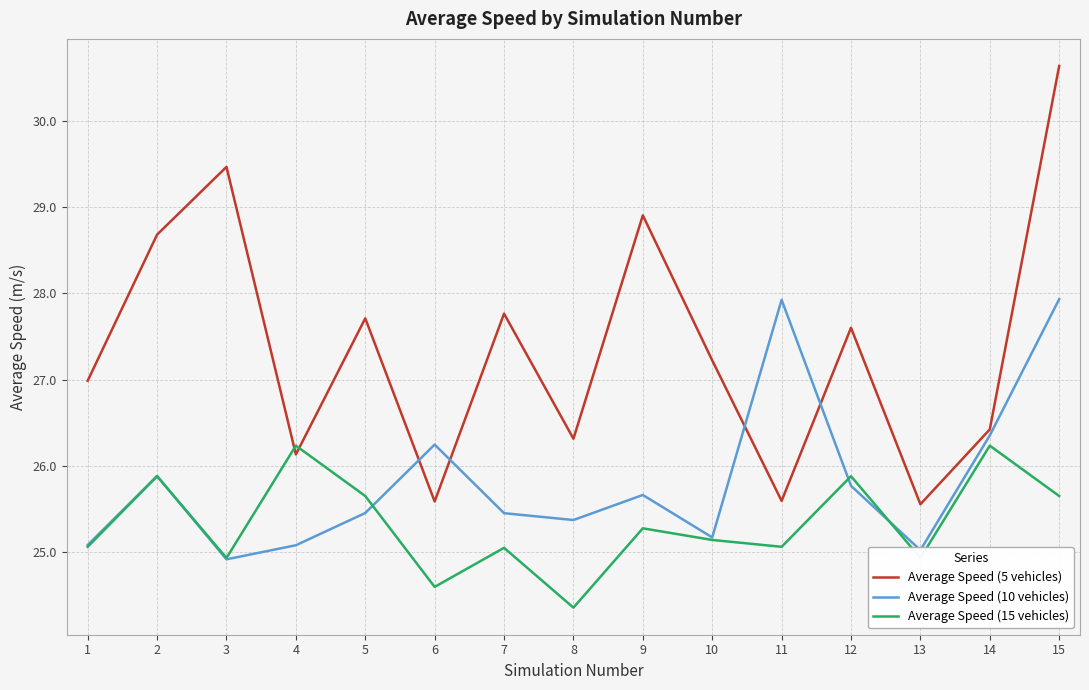

At which label is Average Speed (10 vehicles) closest to 26?

2